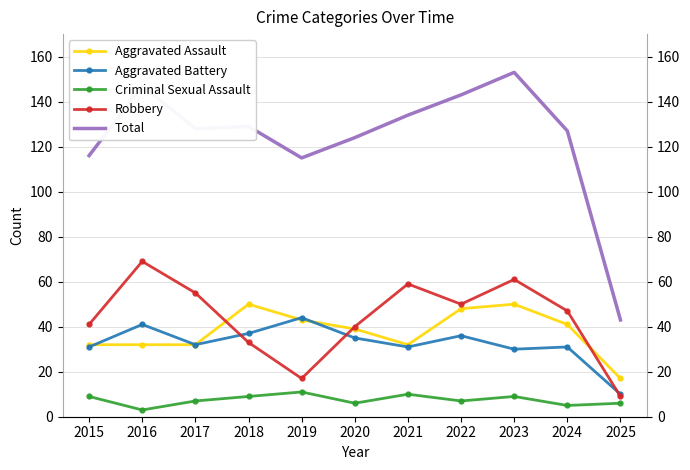

List the labels in order of Robbery value, largest first.

2016, 2023, 2021, 2017, 2022, 2024, 2015, 2020, 2018, 2019, 2025